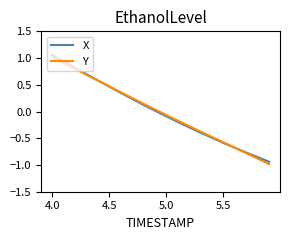

What is the smallest value displayed?

-1.0